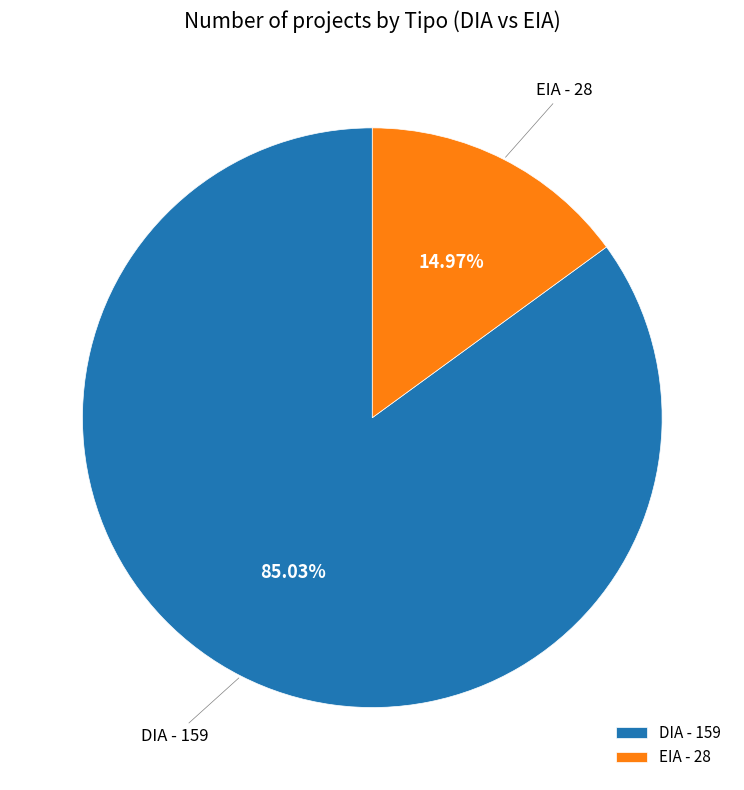

To the nearest percent, what is the difference between the largest and smallest slice percentages?

70%